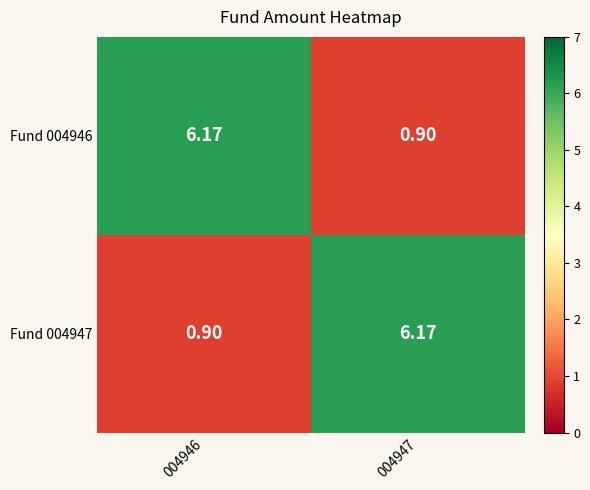

How many values in the Fund 004946 series are below 6?

1